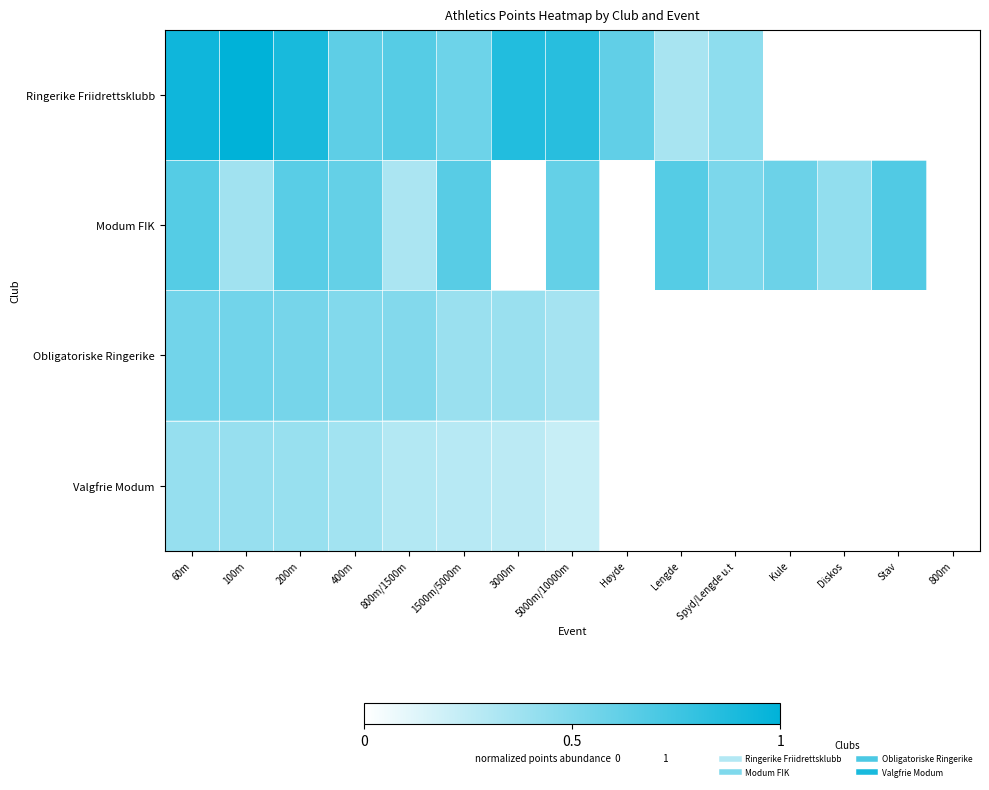

At how many categories does at least one series exceed 0?

14